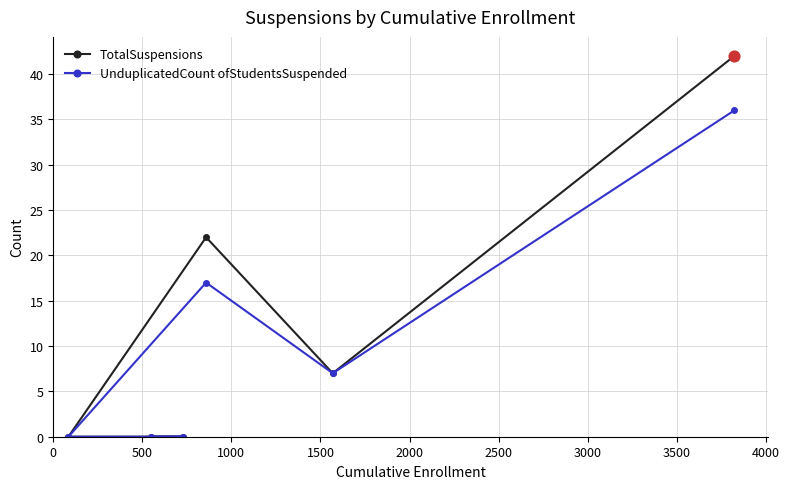

Which series reaches the minimum Y coordinate?

TotalSuspensions